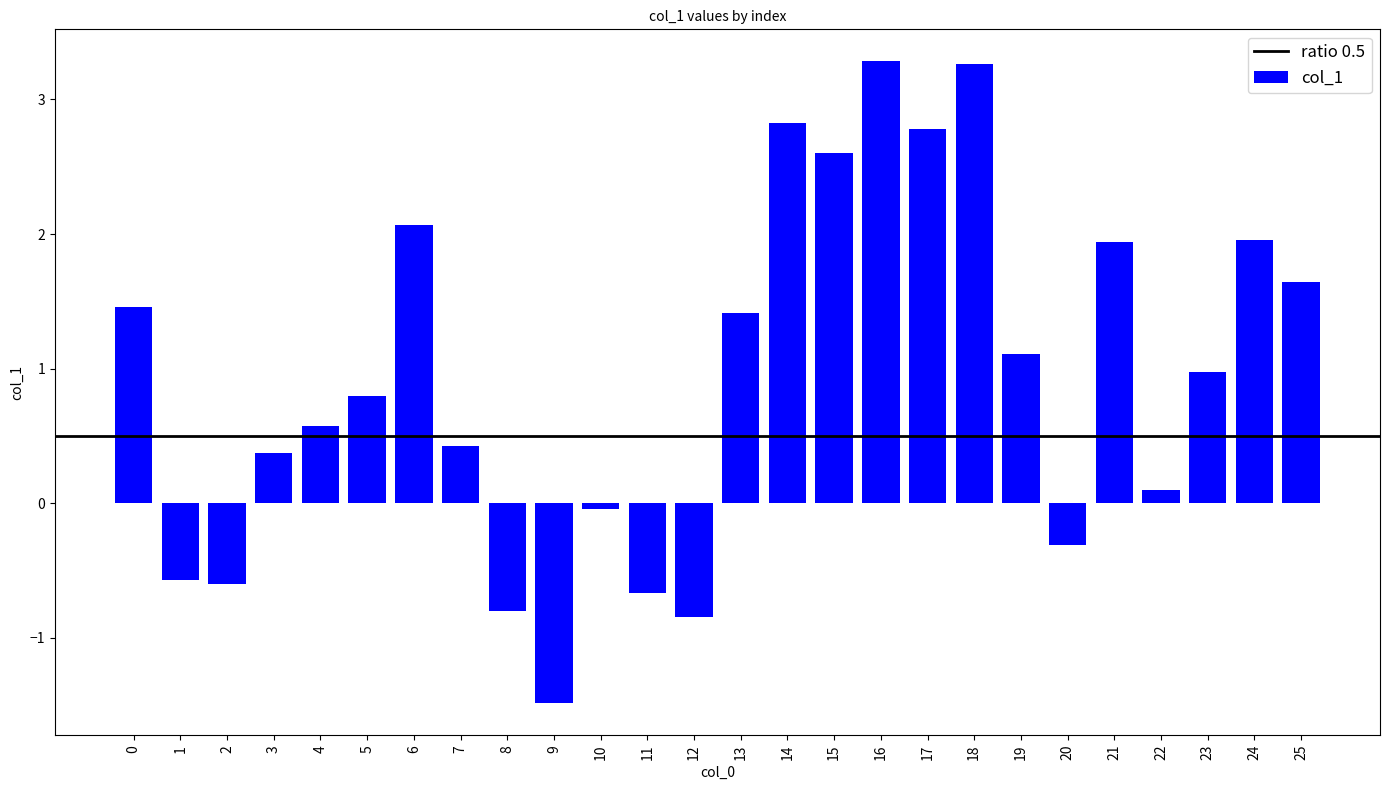

How many bars are there in total?

26